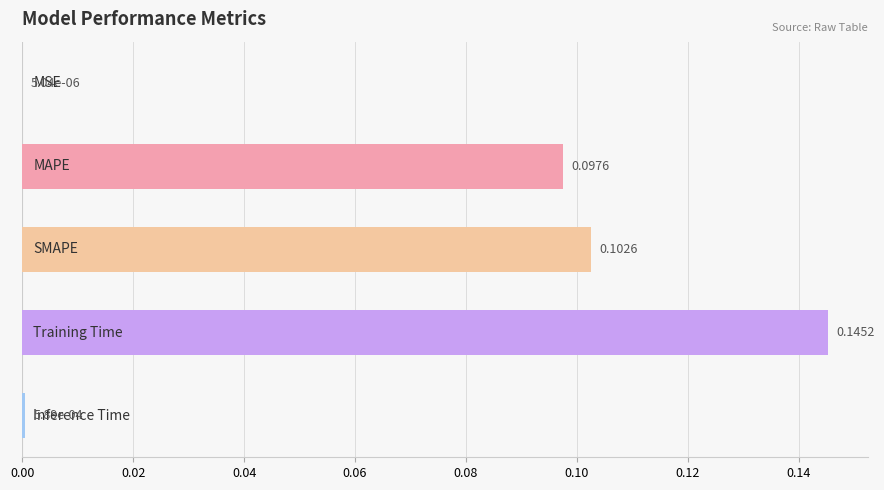

What is the sum of all values?

0.3